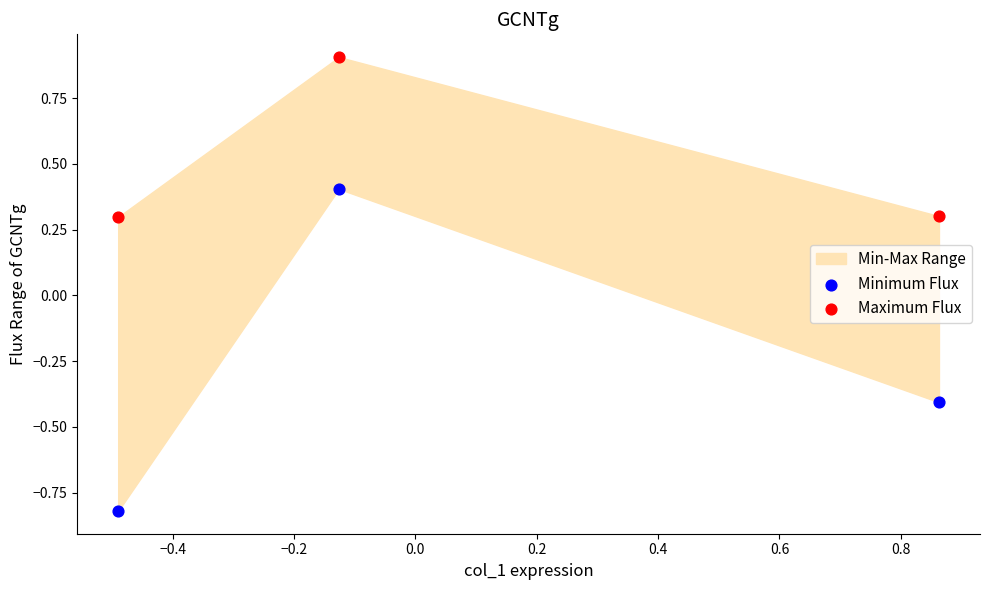

Which series contains the lowest Y value?

Minimum Flux